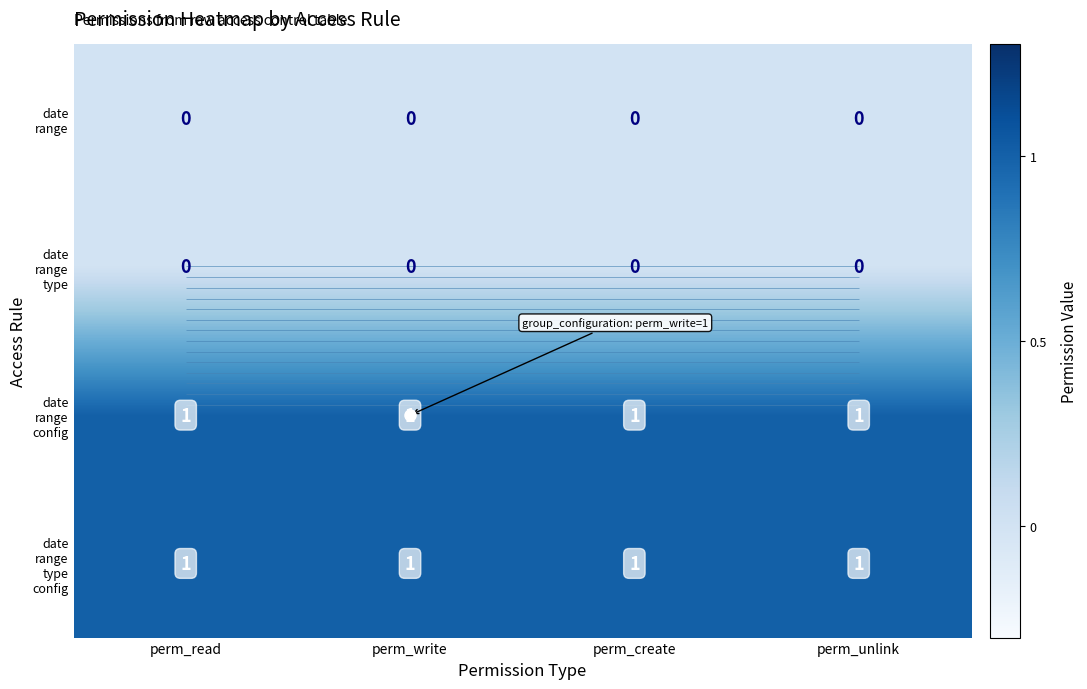

Read the date range config value at perm_unlink.

1